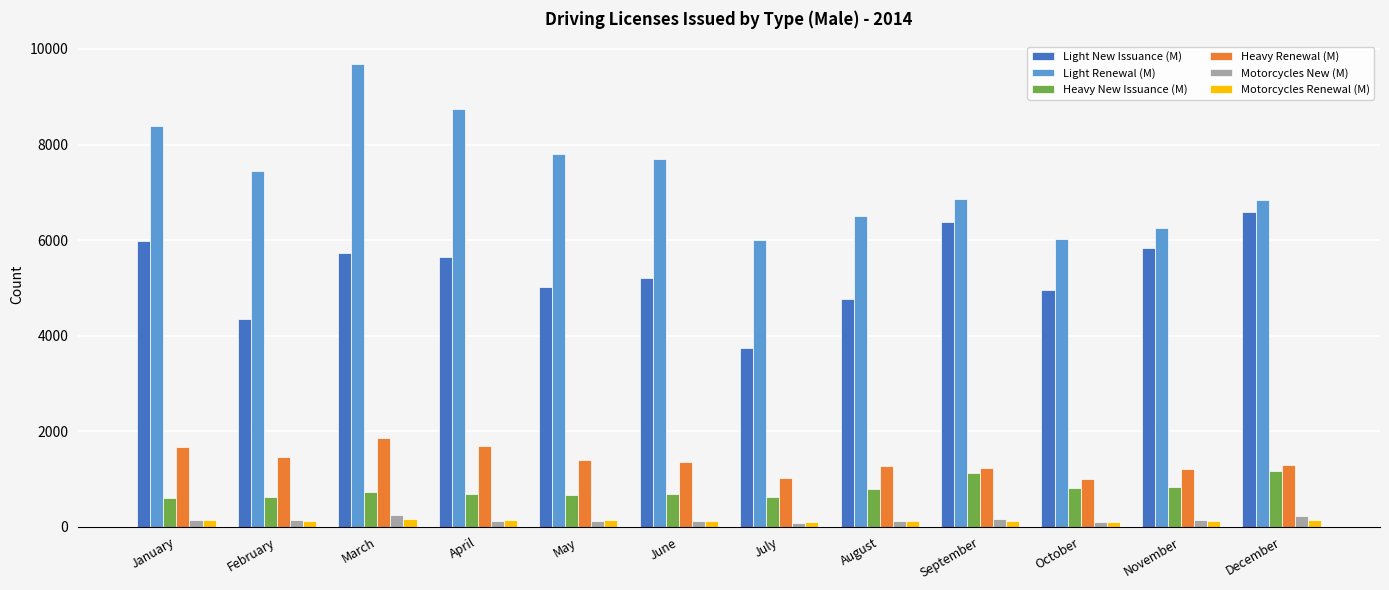

Which label corresponds to the largest value in the chart?

March